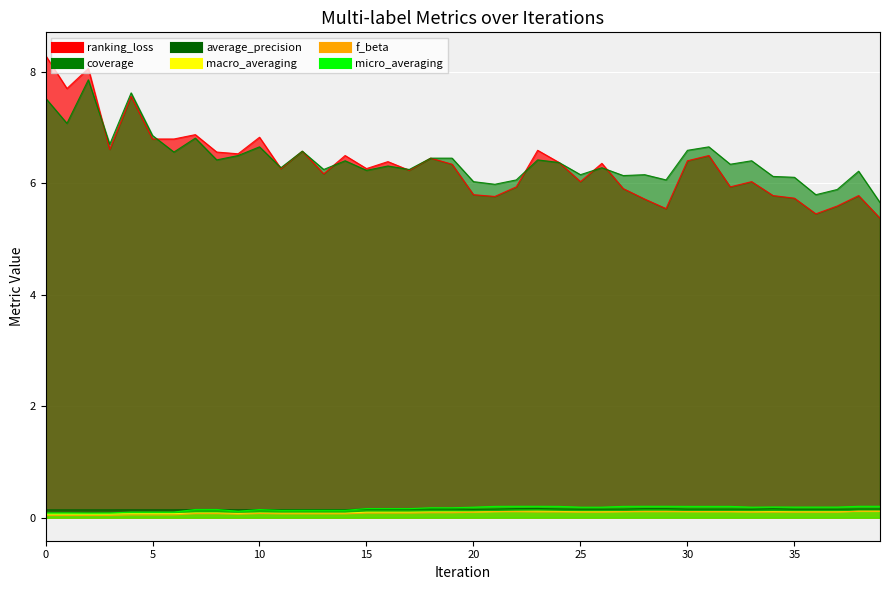

What is the sum of all average_precision values?

6.0